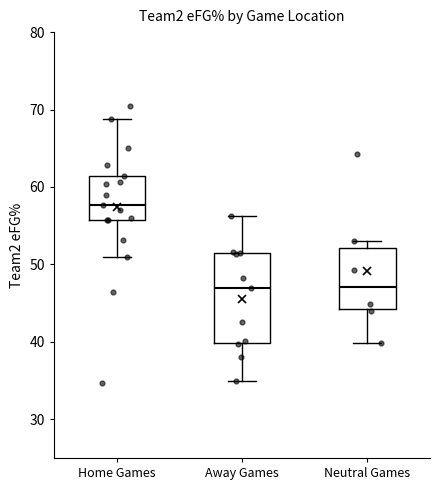

Where does the upper whisker of the box for Away Games end on the y-axis? The values are not printed on the chart, so give them approximately, as read against the axis.

56